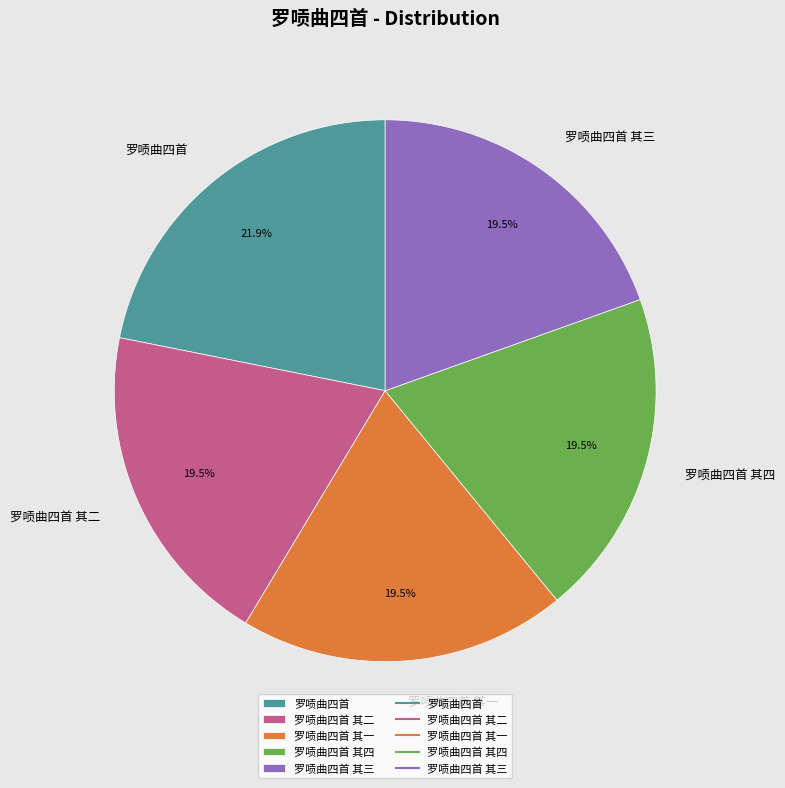

Count the number of slices in the pie.

5